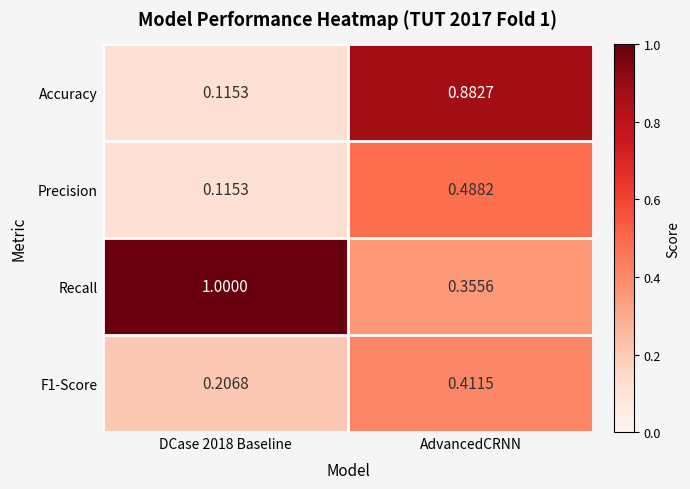

Which series has the widest spread of values?

Accuracy